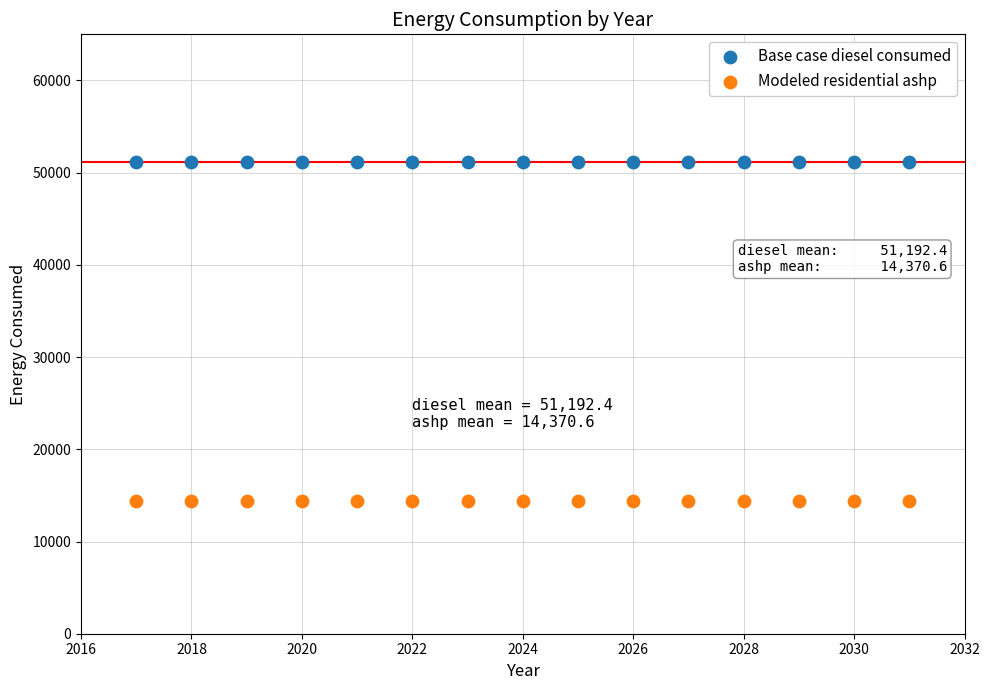

Which series contains the highest Y value?

Base case diesel consumed